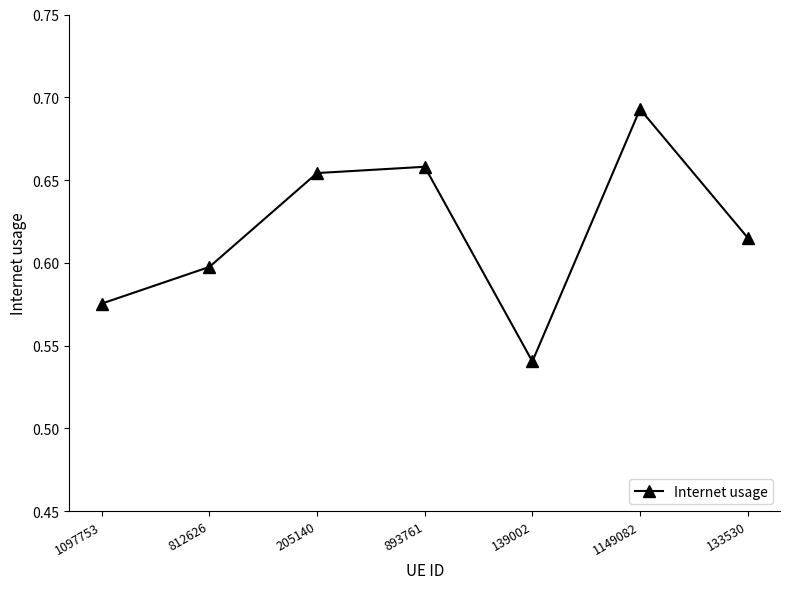

How many lines are shown in the chart?

1